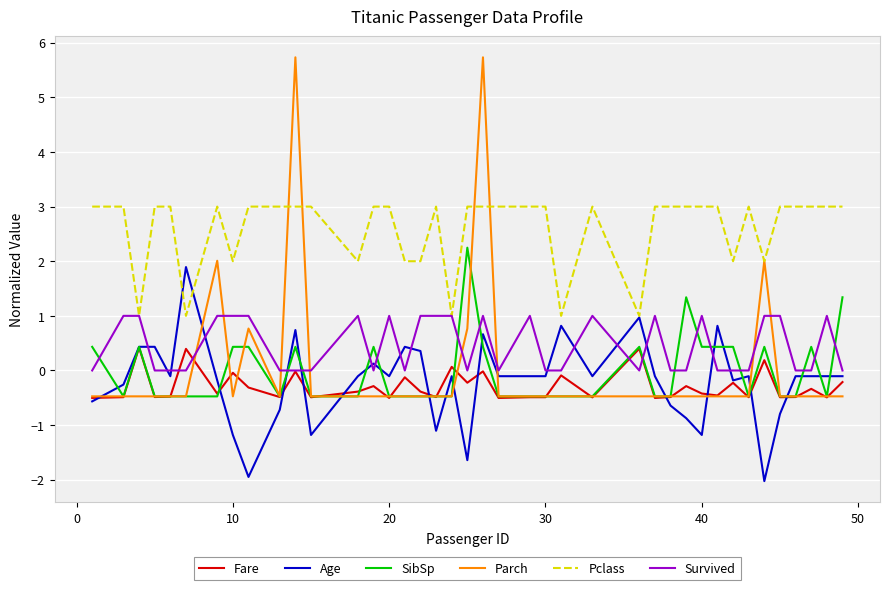

What is the smallest value displayed?

-2.0